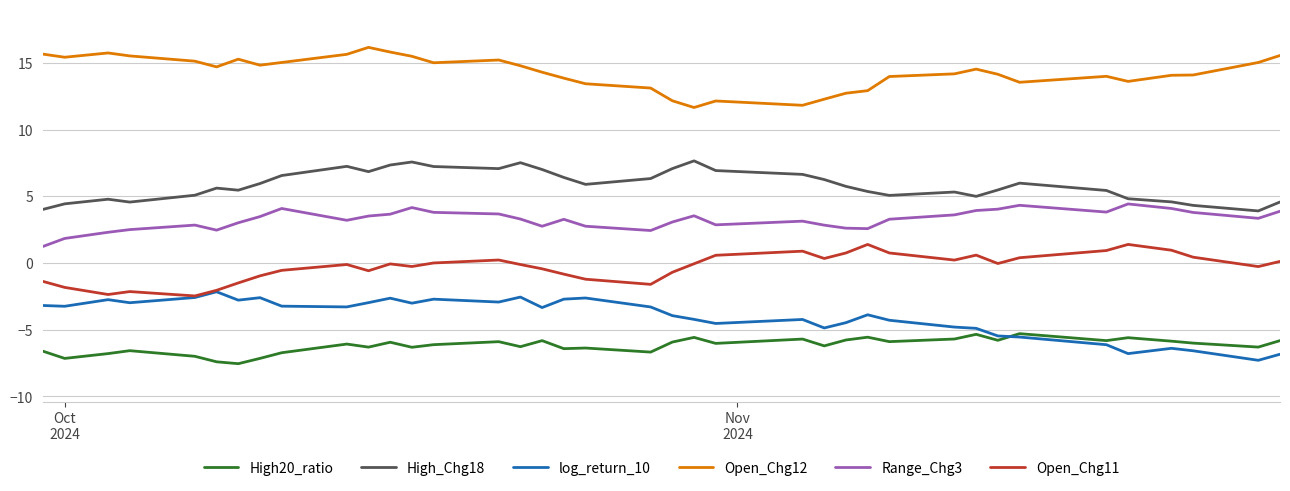

What is the maximum value for High_Chg18?

7.7